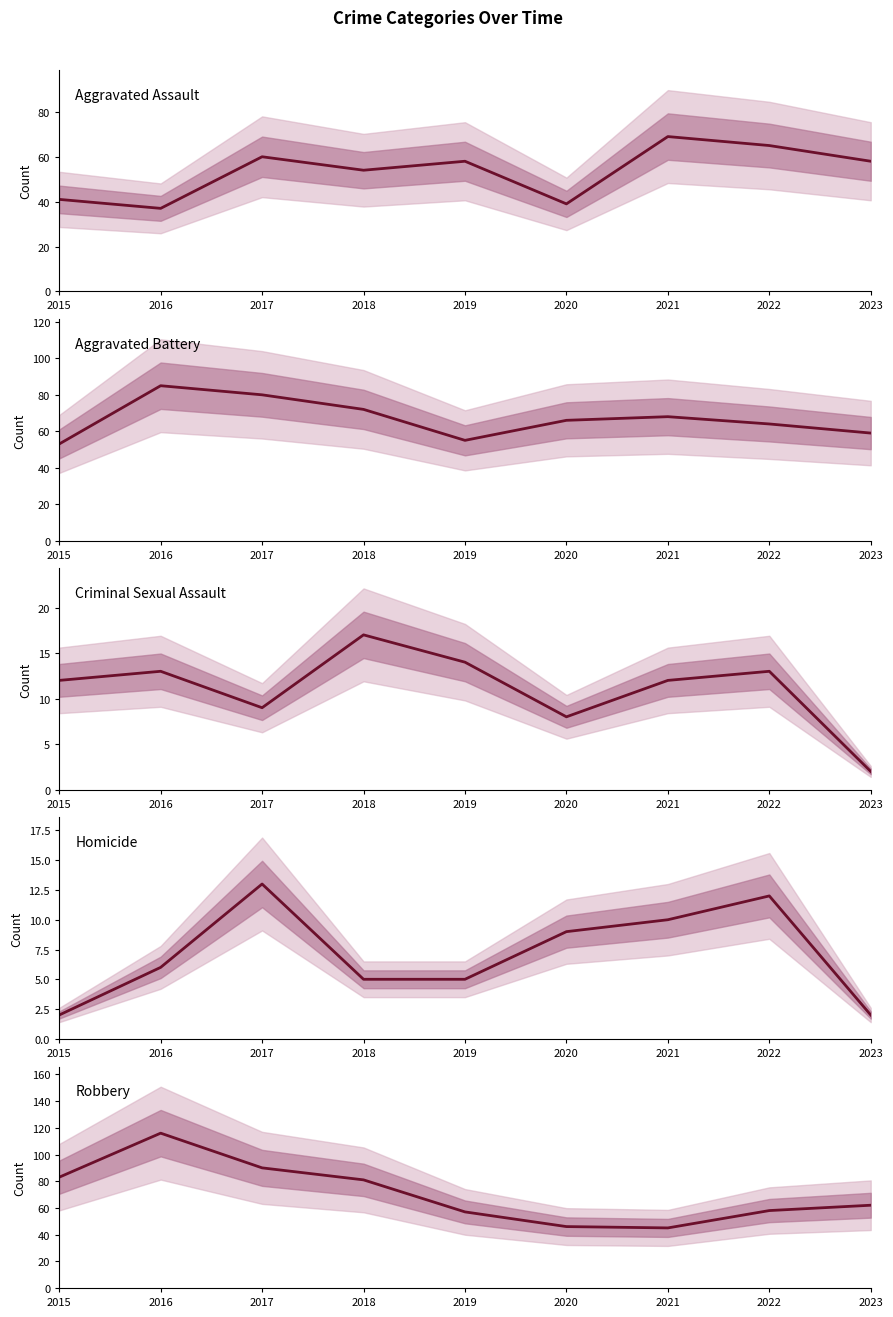

Reading left to right, list all the values displayed in this chart.

Aggravated Assault: 2015=41	2016=37	2017=60	2018=54	2019=58	2020=39	2021=69	2022=65	2023=58
Aggravated Battery: 2015=53	2016=85	2017=80	2018=72	2019=55	2020=66	2021=68	2022=64	2023=59
Criminal Sexual Assault: 2015=12	2016=13	2017=9	2018=17	2019=14	2020=8	2021=12	2022=13	2023=2
Homicide: 2015=2	2016=6	2017=13	2018=5	2019=5	2020=9	2021=10	2022=12	2023=2
Robbery: 2015=83	2016=116	2017=90	2018=81	2019=57	2020=46	2021=45	2022=58	2023=62